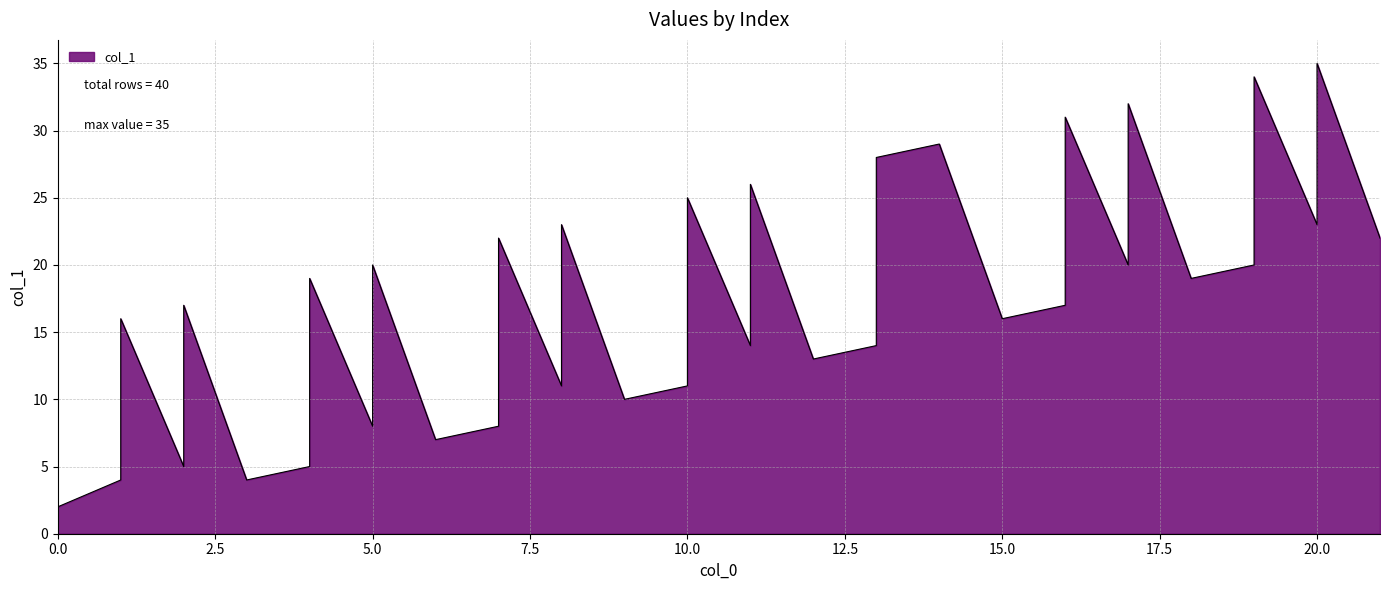

List the labels in order of value, largest first.

20, 19, 17, 16, 14, 13, 11, 10, 8, 20, 7, 19, 21, 5, 17, 19, 4, 16, 18, 2, 16, 1, 15, 11, 13, 10, 12, 8, 10, 7, 9, 5, 7, 4, 6, 2, 4, 1, 3, 0